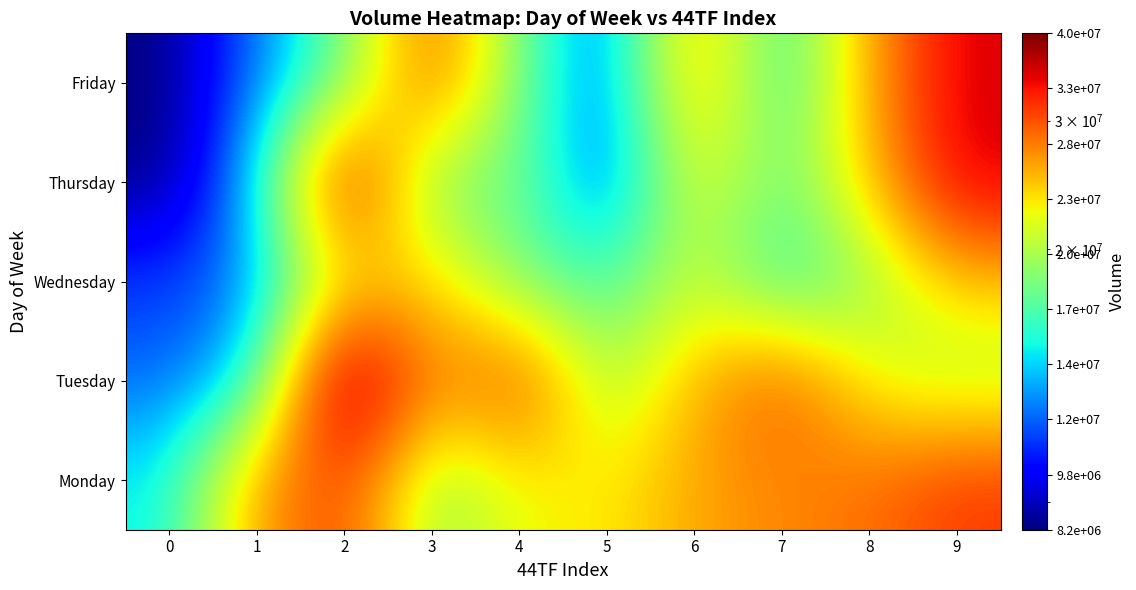

Rank the series at 9 from highest to lowest value.

Thursday, Friday, Monday, Wednesday, Tuesday